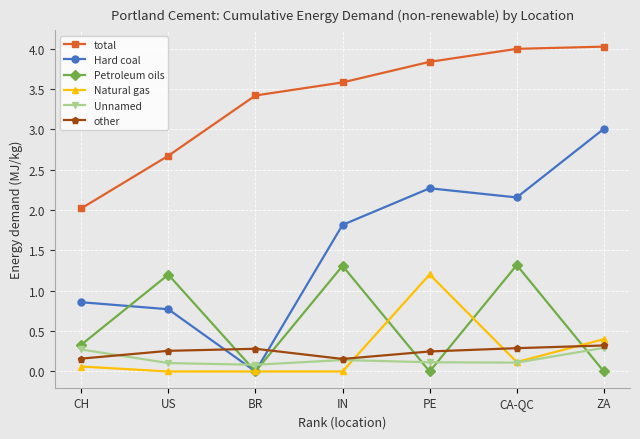

What are all the series names shown in the legend?

total, Hard coal, Petroleum oils, Natural gas, Unnamed, other